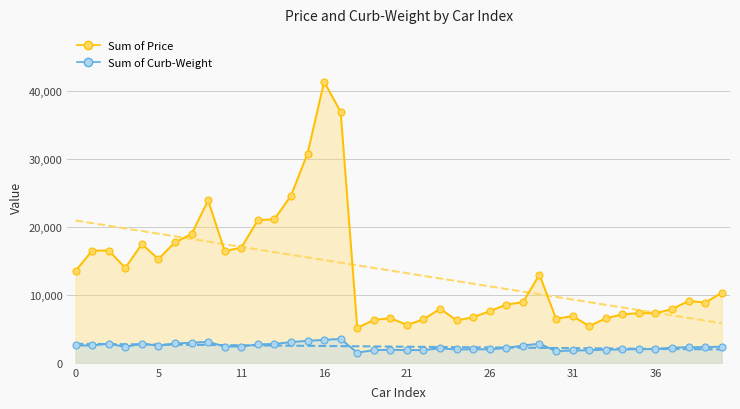

True or false: Sum of Price and Sum of Curb-Weight intersect in this chart.

False